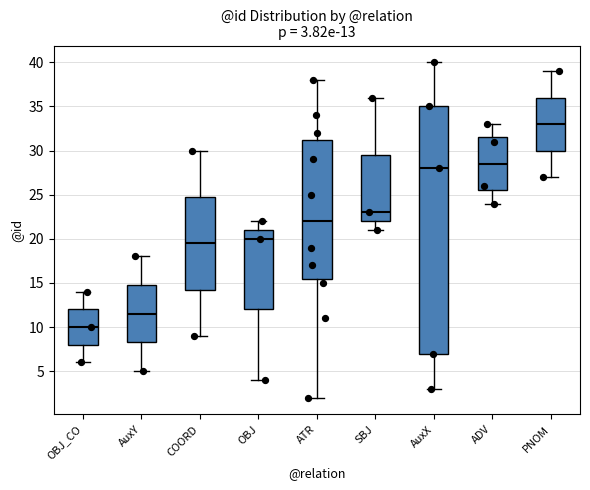

Which box's median line is the highest?

PNOM